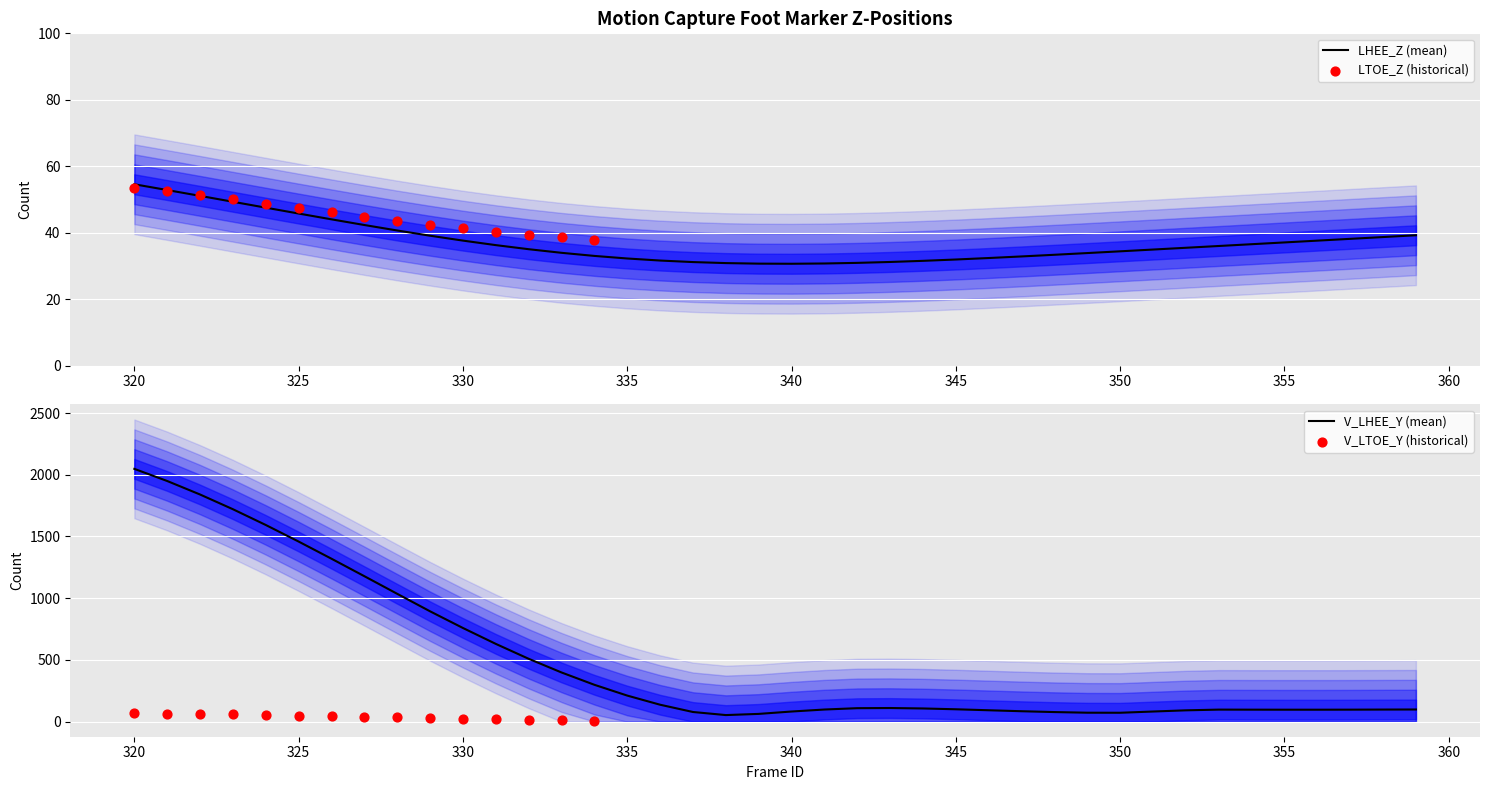

Is the value of LHLX_Z at 355 greater than the value of LTOE_Z at 325?

No